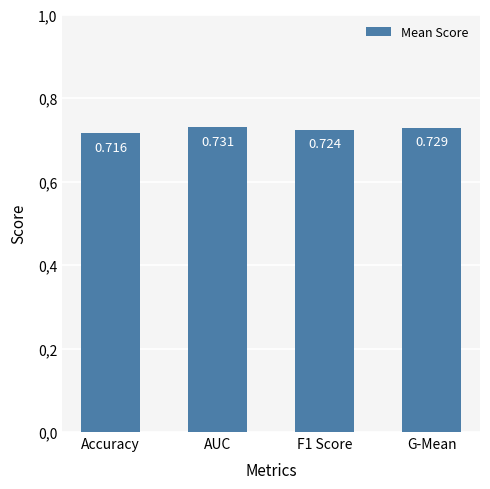

What is the value of the 4th bar from the left?

0.7